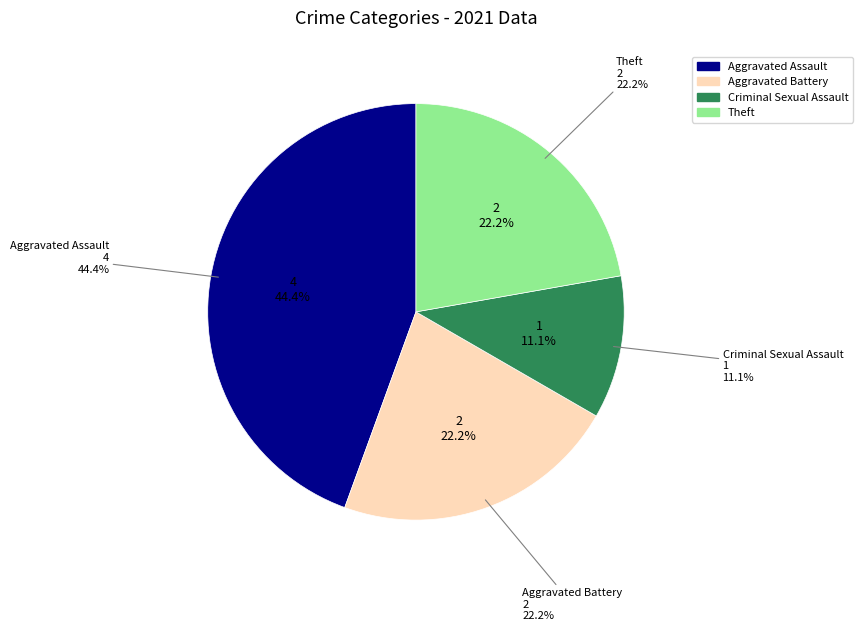

Is there a majority slice in this chart?

No